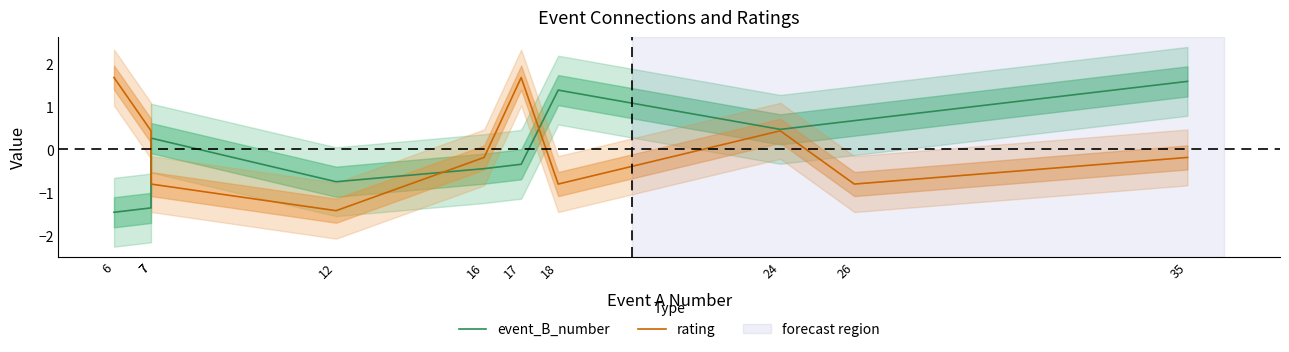

Where do rating and event_B_number first cross each other?

7 and 7